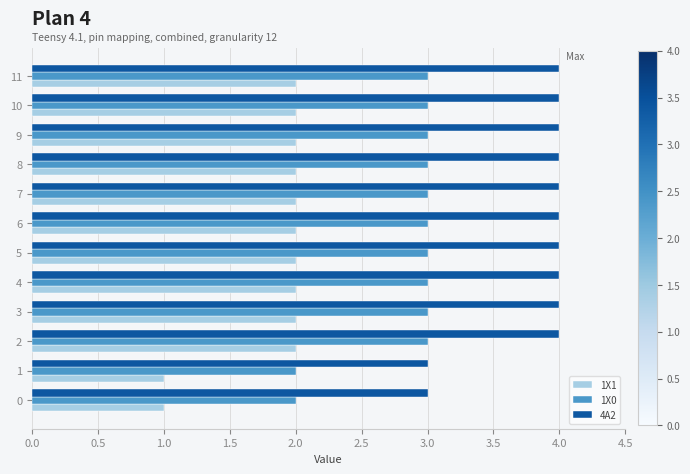

What are all the series names shown in the legend?

1X1, 1X0, 4A2